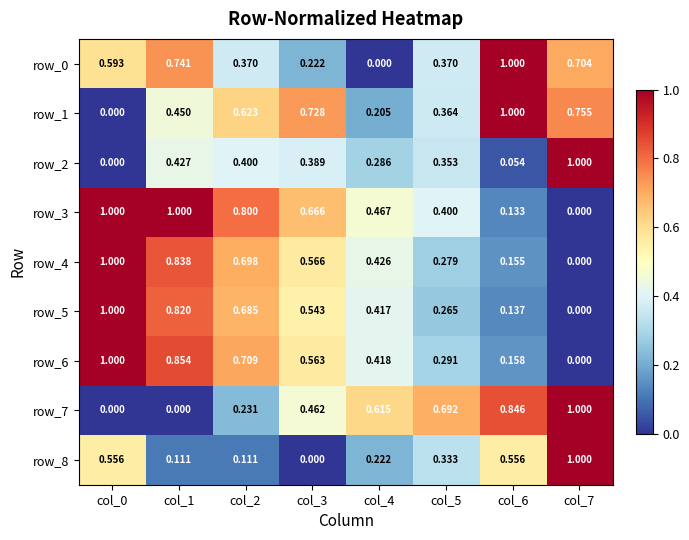

Which series changed the most between col_1 and col_6?

row_3